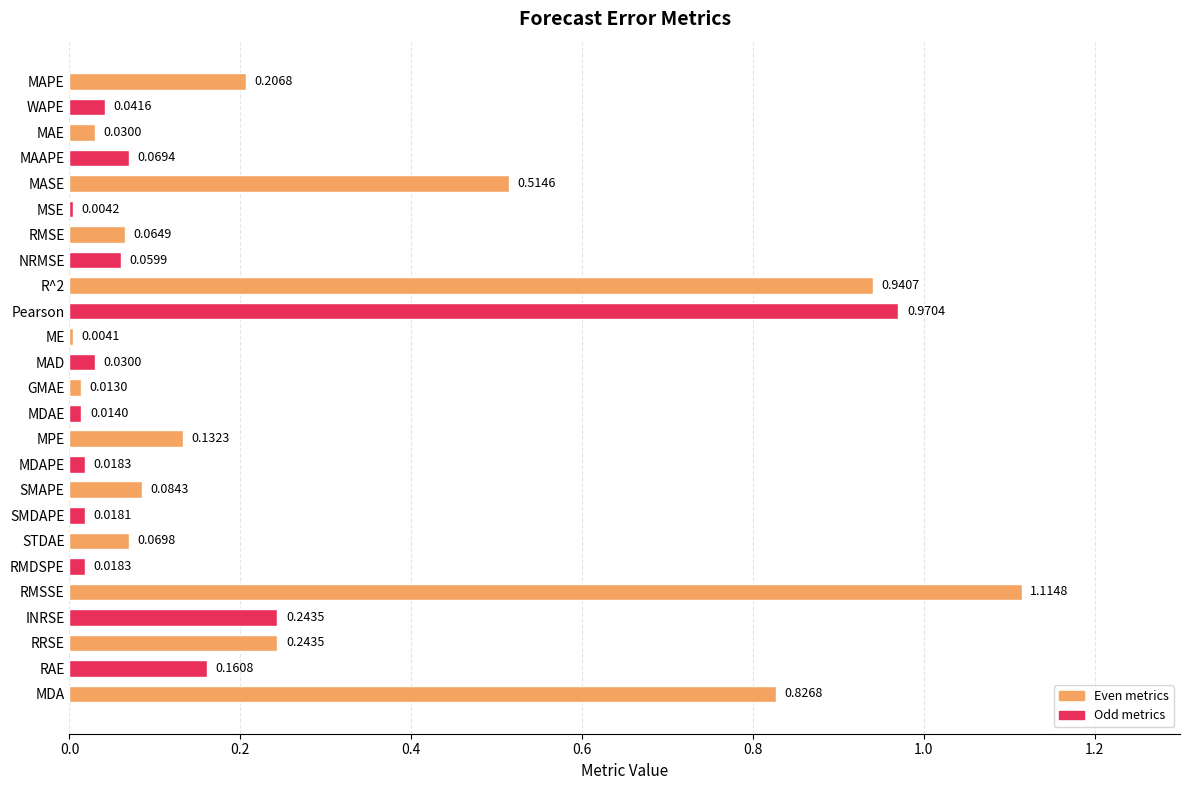

What is the label of the 5th bar from the bottom?

RMSSE